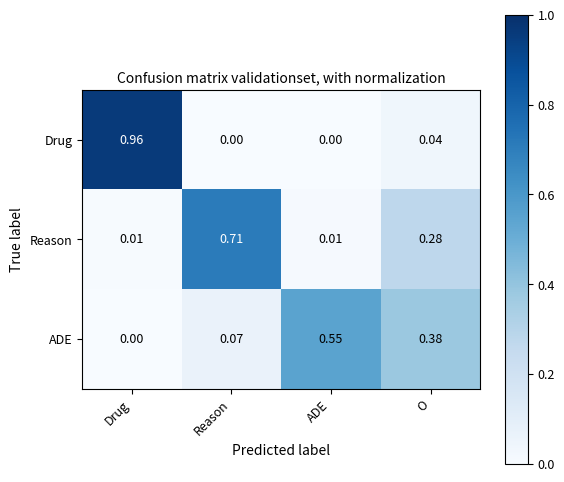

At which label does Drug reach its peak?

Drug